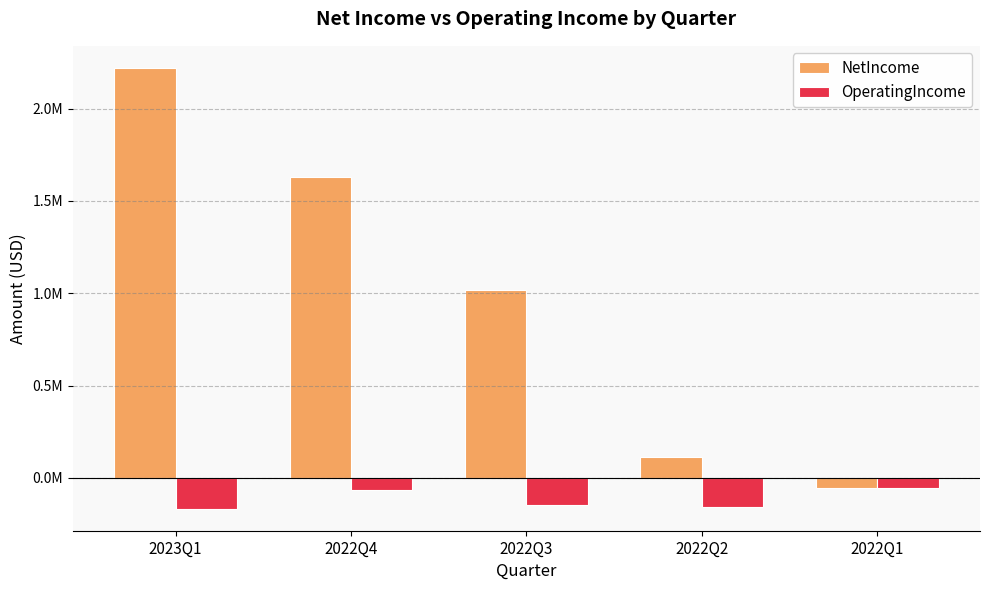

Does the chart contain any negative values?

Yes